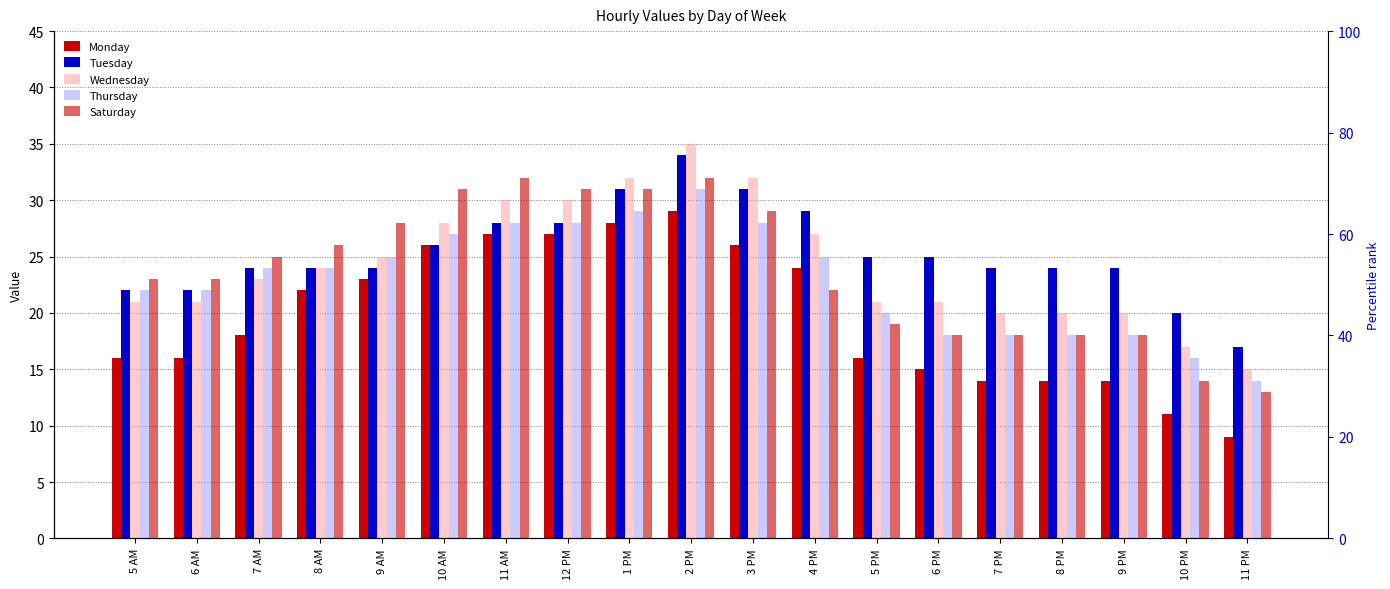

Reading right to left, what are all the values shown in this chart?

Monday: 9	11	14	14	14	15	16	24	26	29	28	27	27	26	23	22	18	16	16
Tuesday: 17	20	24	24	24	25	25	29	31	34	31	28	28	26	24	24	24	22	22
Wednesday: 15	17	20	20	20	21	21	27	32	35	32	30	30	28	25	24	23	21	21
Thursday: 14	16	18	18	18	18	20	25	28	31	29	28	28	27	25	24	24	22	22
Saturday: 13	14	18	18	18	18	19	22	29	32	31	31	32	31	28	26	25	23	23